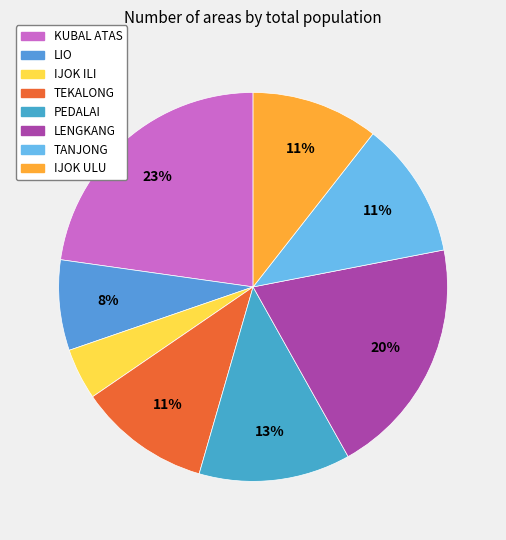

Rank the categories by value from lowest to highest.

IJOK ILI, LIO, IJOK ULU, TEKALONG, TANJONG, PEDALAI, LENGKANG, KUBAL ATAS